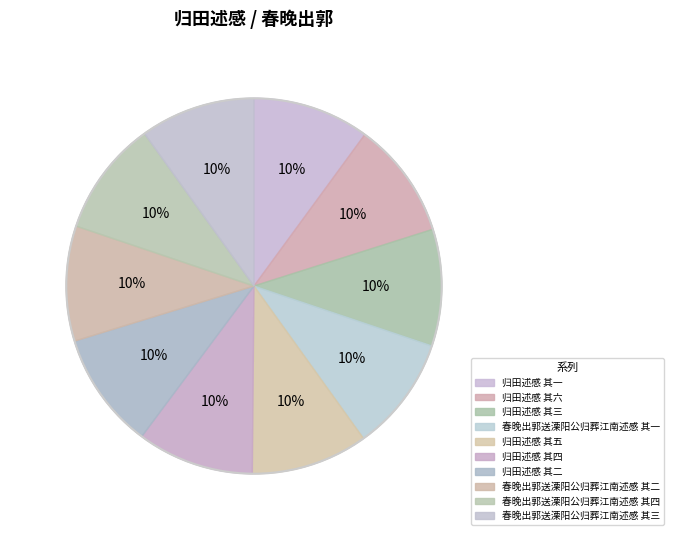

How many segments does this pie chart have?

10